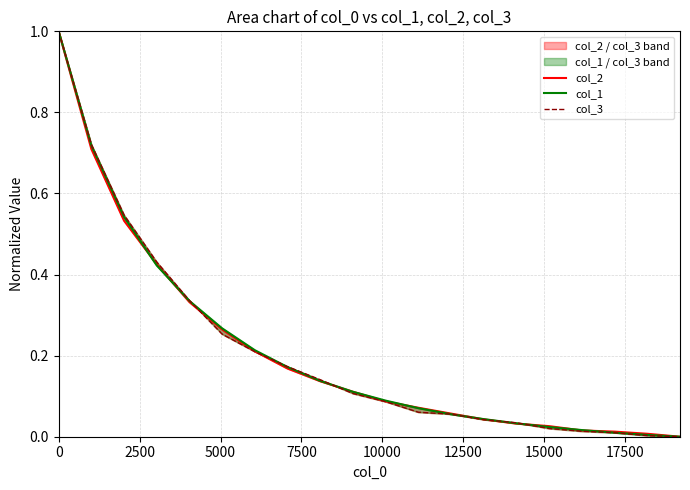

Which series has the widest spread of values?

col_2